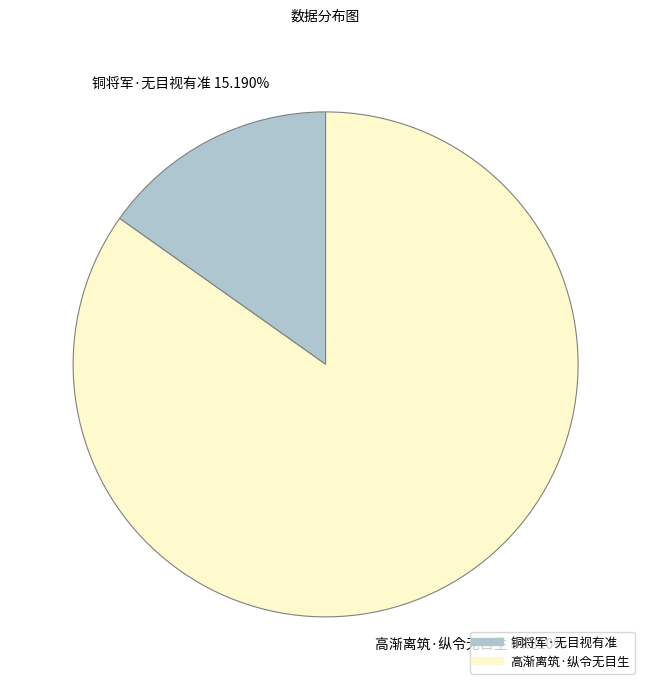

What is the smallest slice in the pie chart?

铜将军·无目视有准